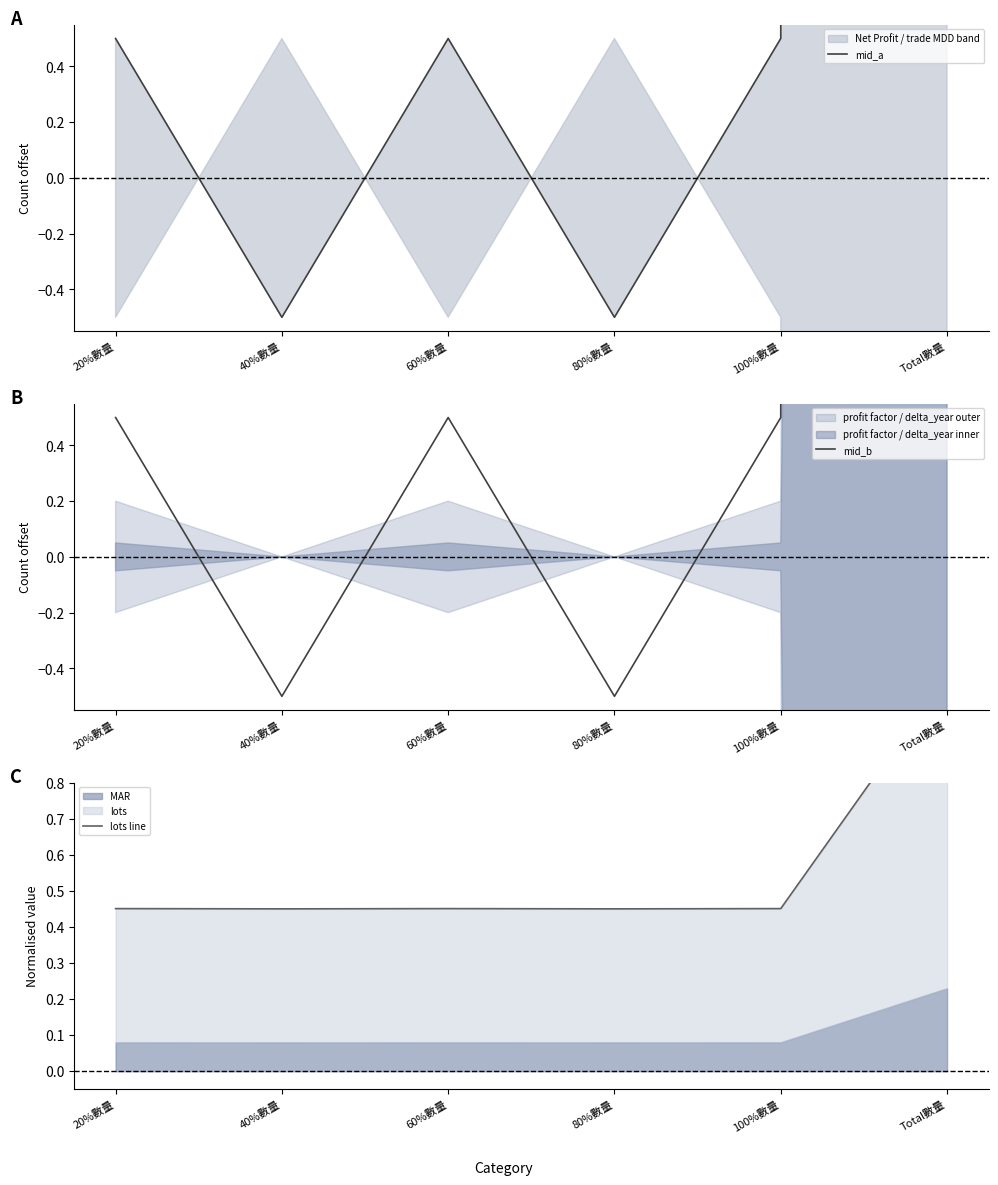

How many data points does each series have?

6